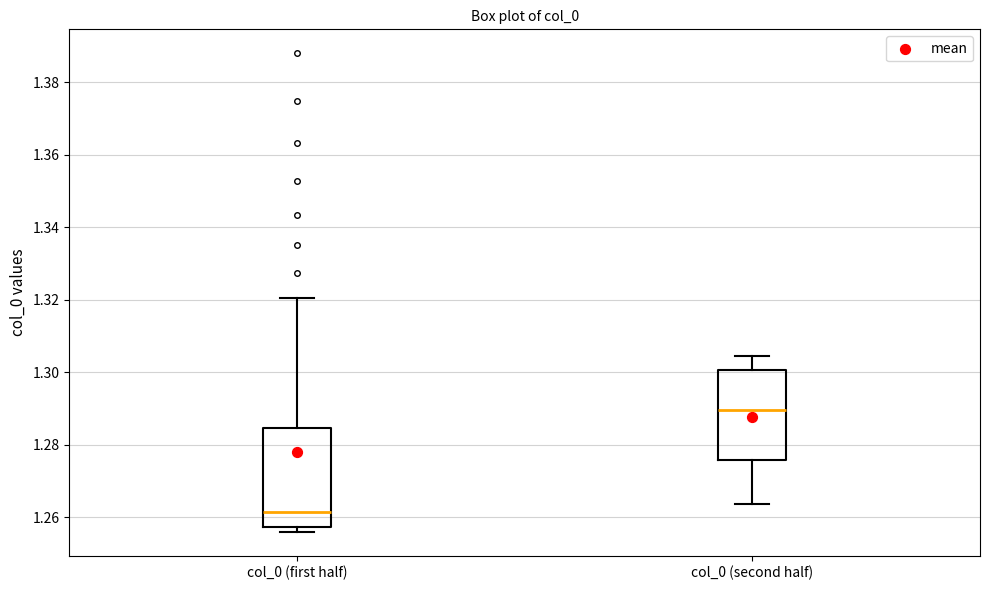

Comparing the boxes themselves (not the whiskers), which one is the tallest?

col_0 (first half)